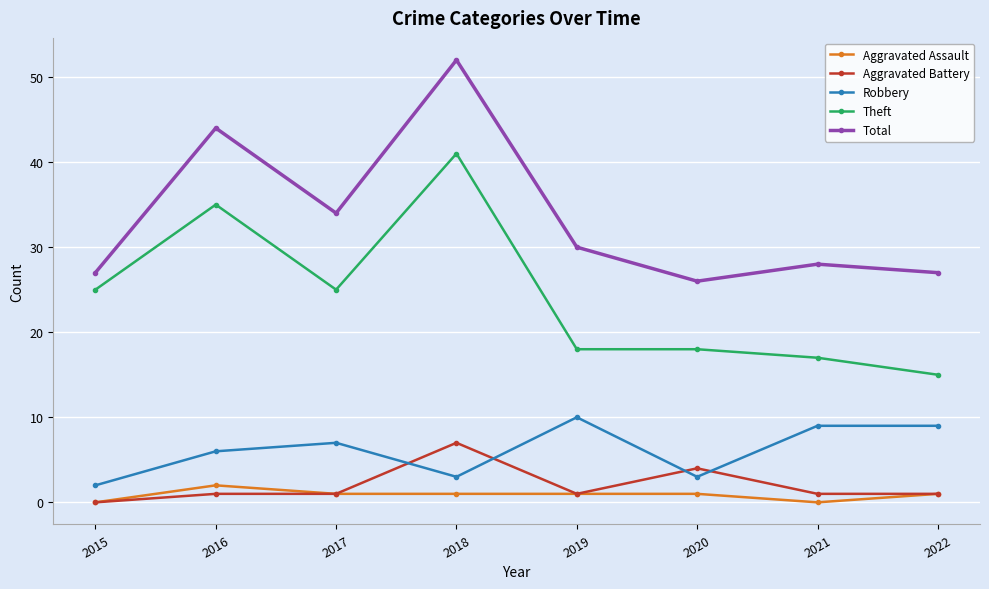

What are all the series names shown in the legend?

Aggravated Assault, Aggravated Battery, Robbery, Theft, Total